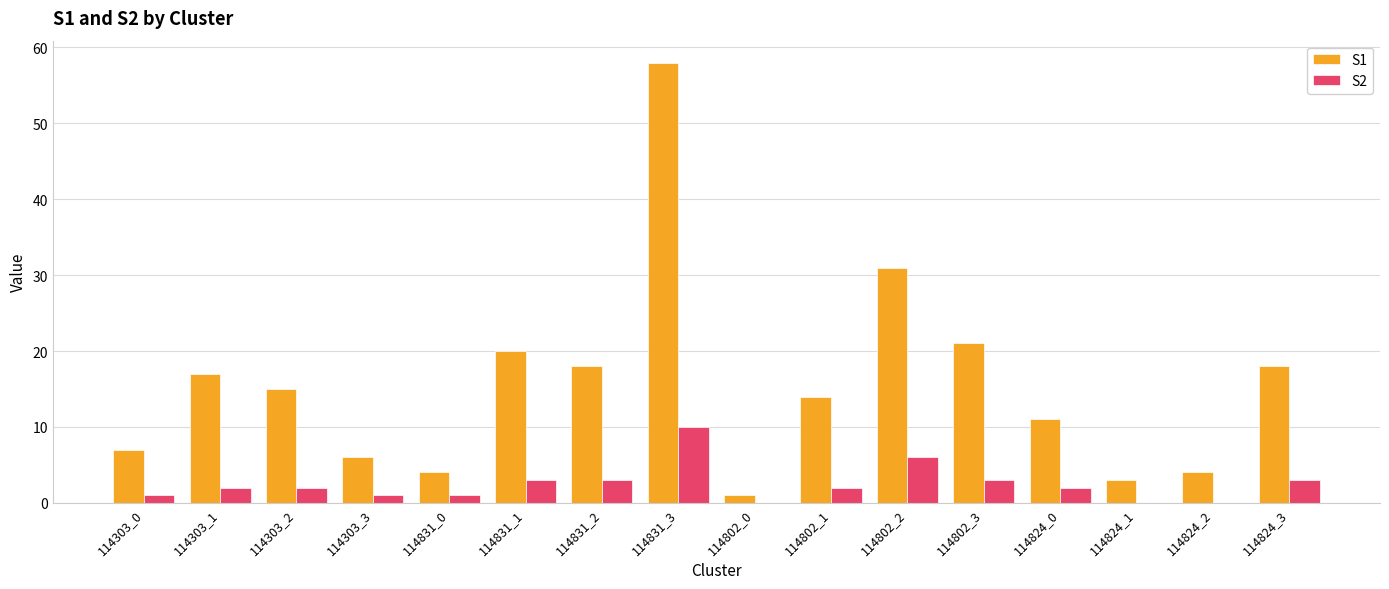

Between 114303_3 and 114802_2, which series saw the biggest shift?

S1